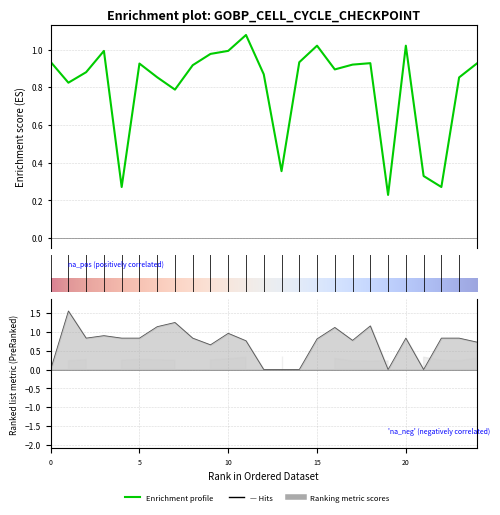

How many interior local valleys does the Zmax series have?

7